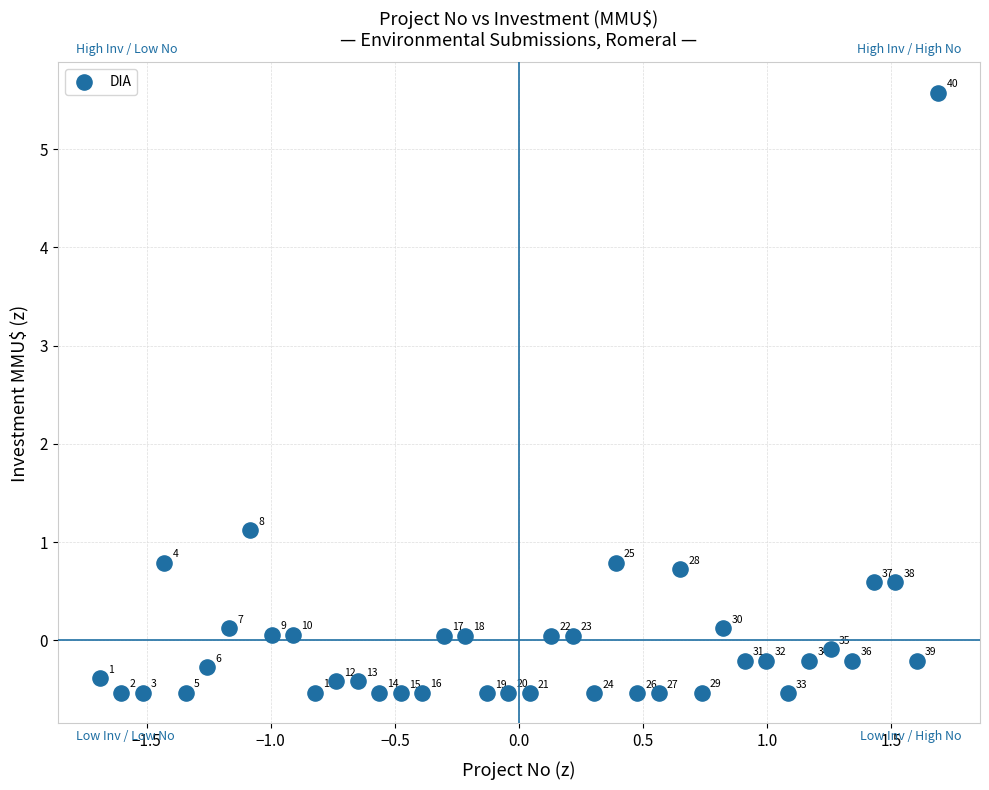

What is the range of X values (max minus min)?

3.4